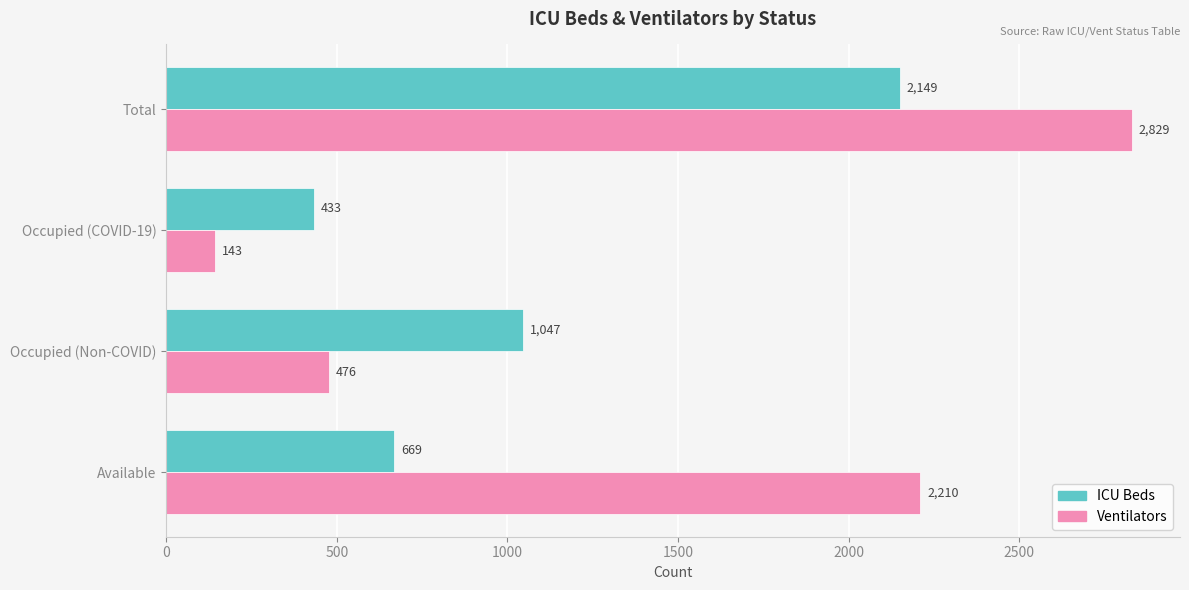

What is the sum of all Ventilators values?

5658